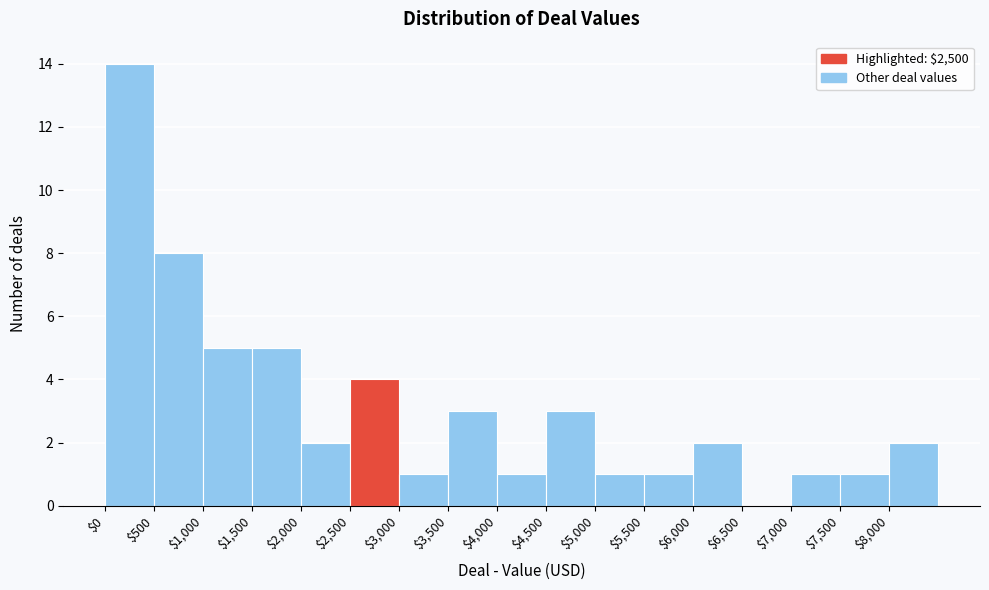

Reading left to right, transcribe this chart: for each bar, give the range it covers on the x-axis and its height. The values are not printed on the chart, so give them approximately, as read against the axis.

0 to 500: 14
500 to 1000: 8
1000 to 1500: 5
1500 to 2000: 5
2000 to 2500: 2
2500 to 3000: 4
3000 to 3500: 1
3500 to 4000: 3
4000 to 4500: 1
4500 to 5000: 3
5000 to 5500: 1
5500 to 6000: 1
6000 to 6500: 2
6500 to 7000: 0
7000 to 7500: 1
7500 to 8000: 1
8000 to 8500: 2